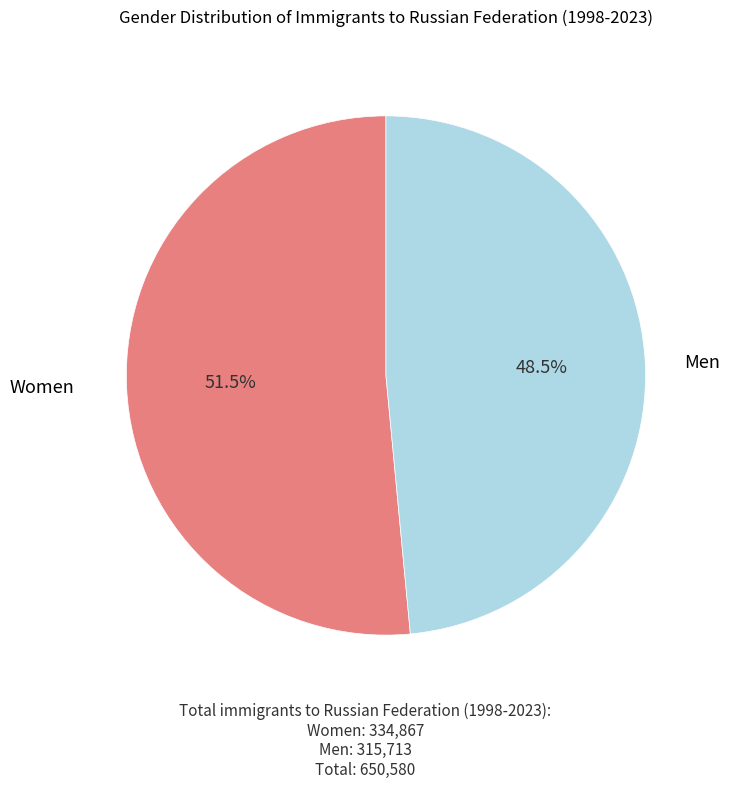

How many slices are in this pie chart?

2